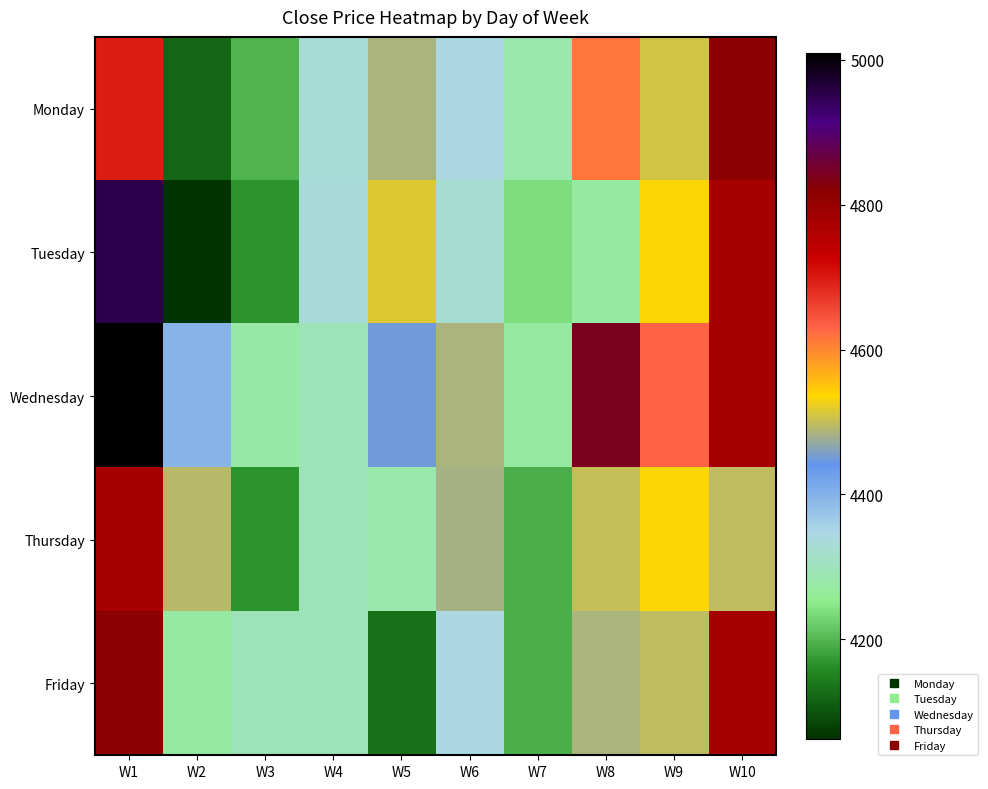

What is the minimum value shown in the chart?

4062.2